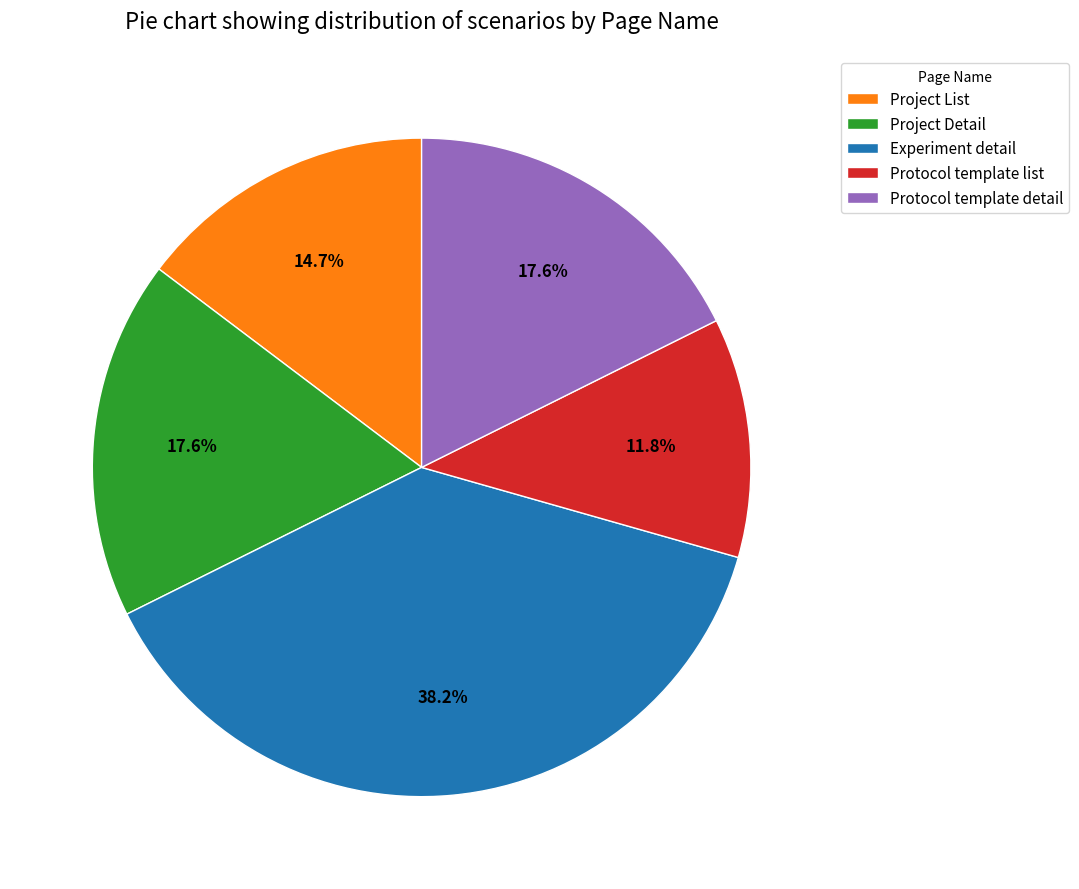

Does any single category account for the majority?

No